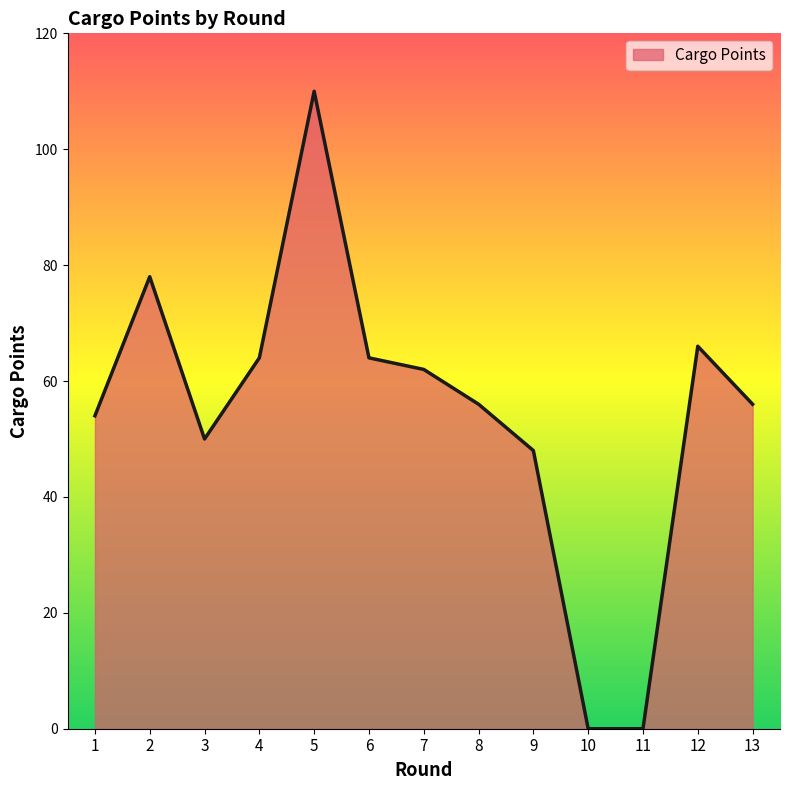

At which category does the data reach its first local peak?

2